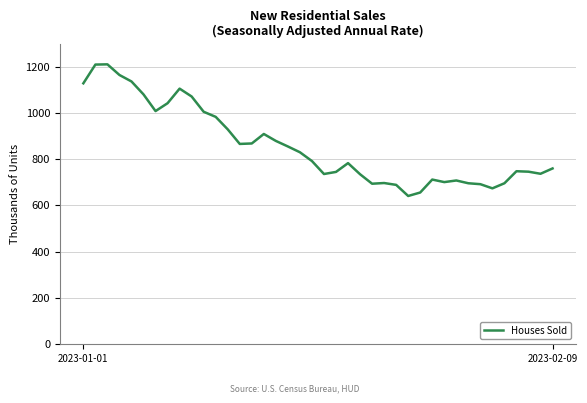

What is the greatest value displayed?

1210